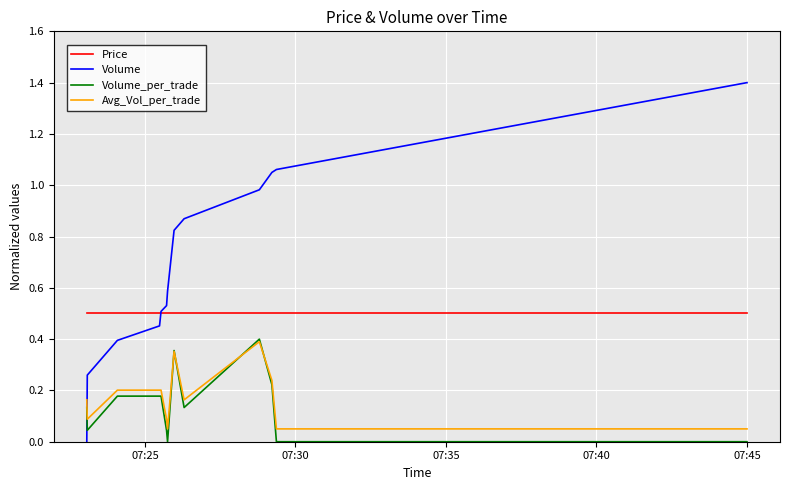

What is the greatest value displayed?

1.4